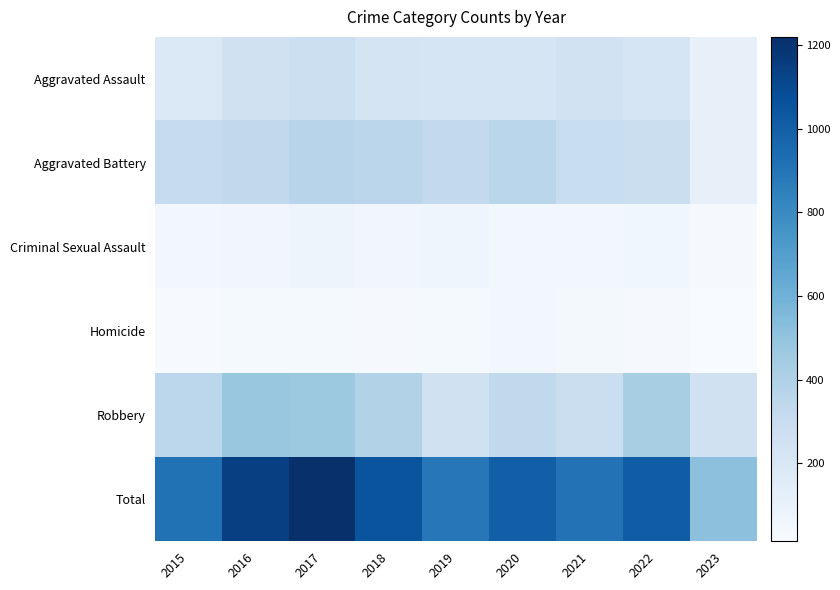

Reading left to right, list all the values displayed in this chart.

Aggravated Assault: 2015=179	2016=252	2017=275	2018=229	2019=217	2020=214	2021=246	2022=216	2023=111
Aggravated Battery: 2015=315	2016=331	2017=371	2018=353	2019=327	2020=361	2021=293	2022=280	2023=112
Criminal Sexual Assault: 2015=50	2016=56	2017=75	2018=56	2019=63	2020=45	2021=47	2022=58	2023=27
Homicide: 2015=21	2016=30	2017=29	2018=26	2019=29	2020=48	2021=37	2022=27	2023=14
Robbery: 2015=350	2016=478	2017=469	2018=390	2019=253	2020=331	2021=286	2022=428	2023=250
Total: 2015=915	2016=1147	2017=1219	2018=1054	2019=889	2020=999	2021=909	2022=1009	2023=514